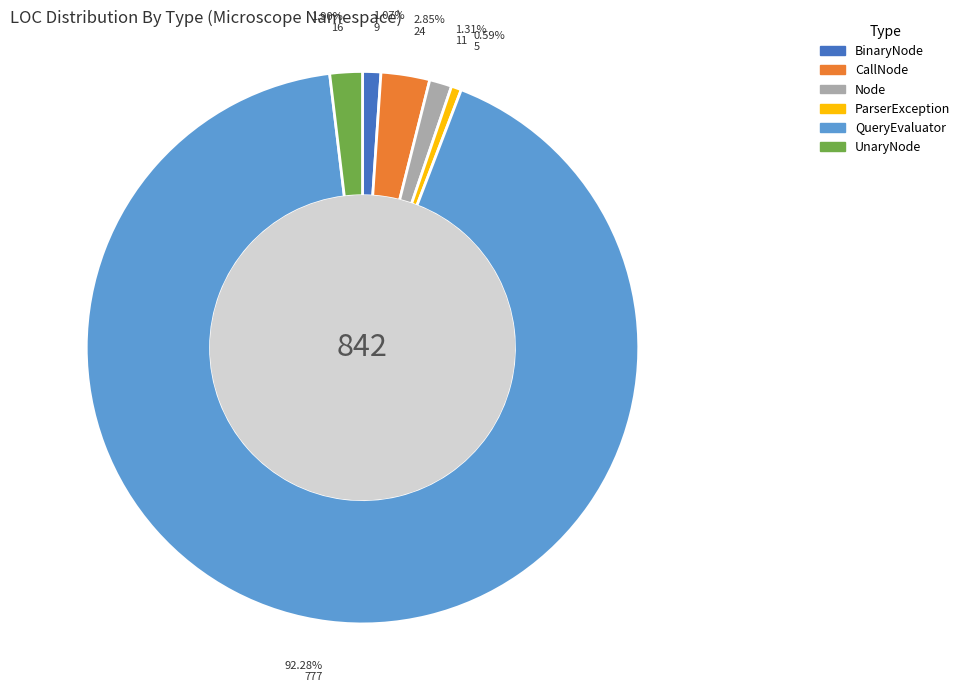

True or false: Node accounts for 15% of the total.

False